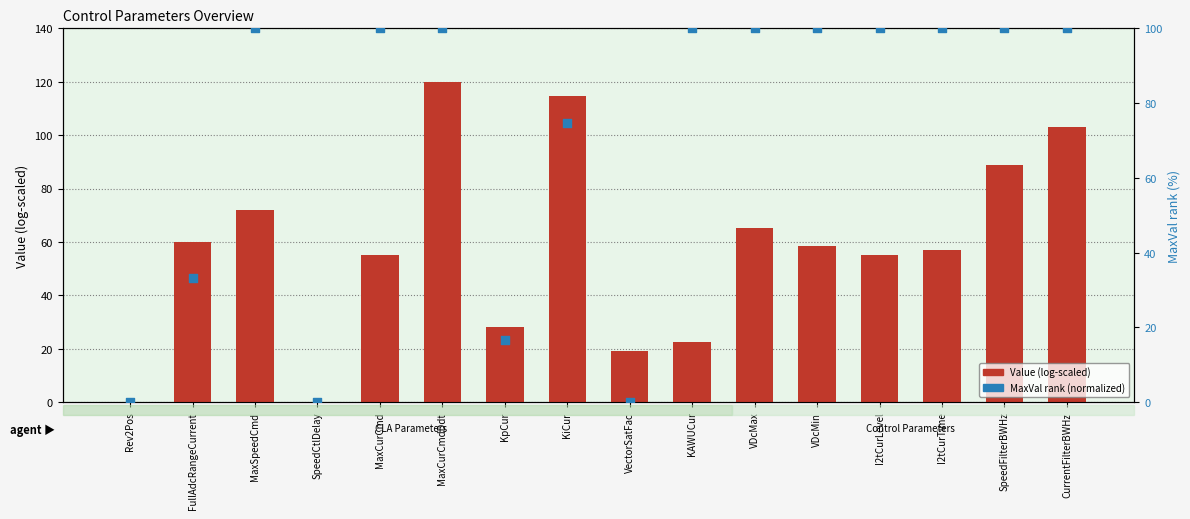

Which series has the widest spread of Y values?

Value (log-scaled)